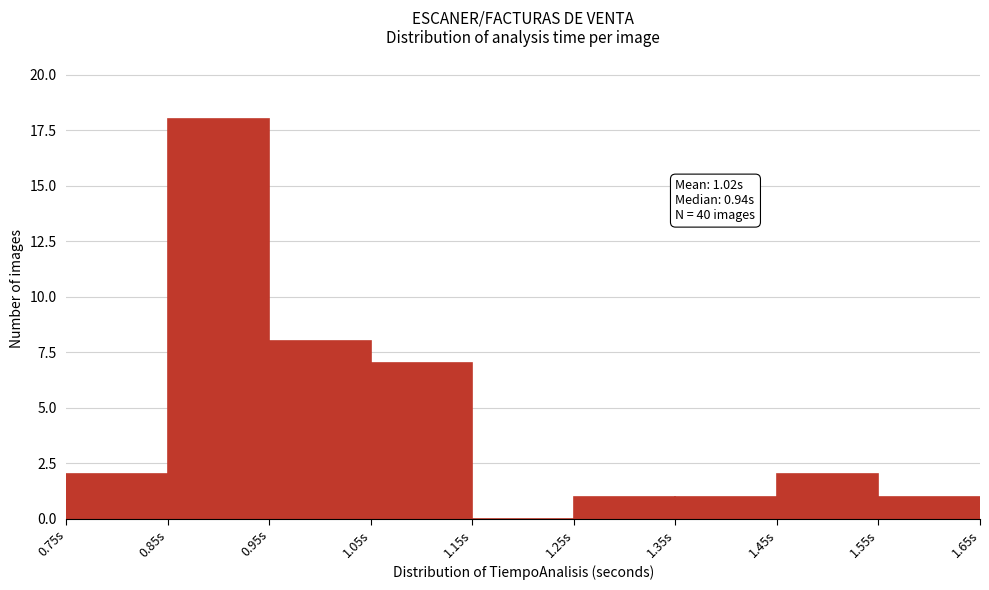

Over which range of the x-axis is the bar tallest?

0.85 to 0.95